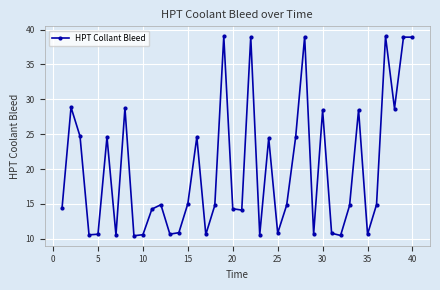

What is the minimum value shown in the chart?

10.4